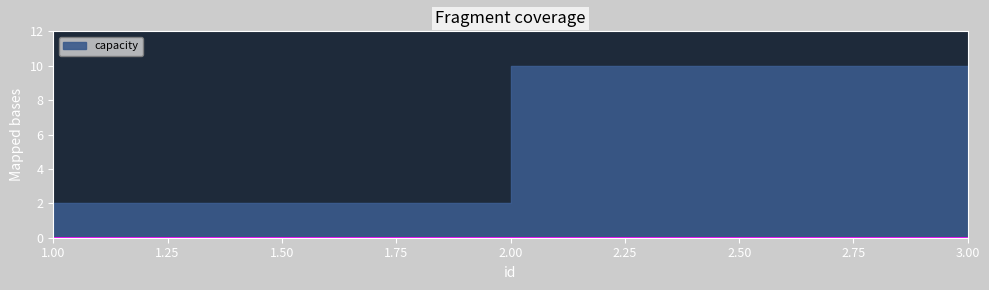

How many values exceed 2?

1